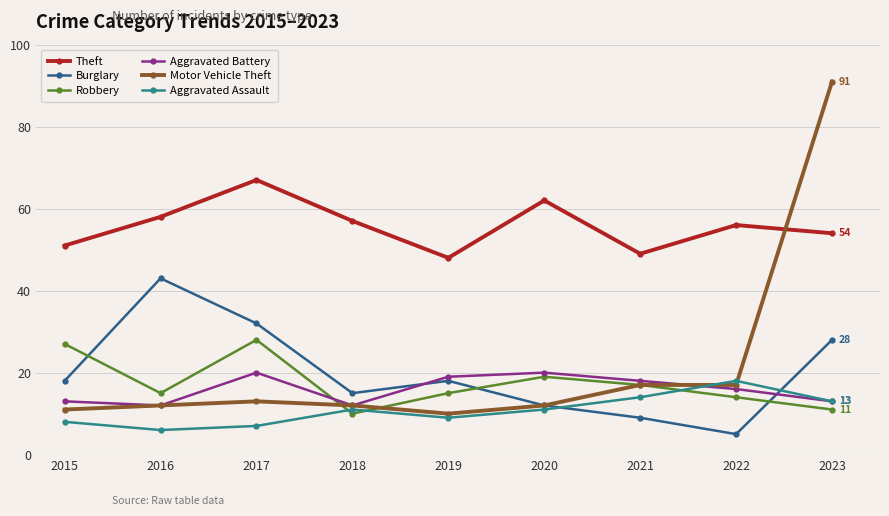

In Theft, how many points are lower than both neighbors (excluding endpoints)?

2